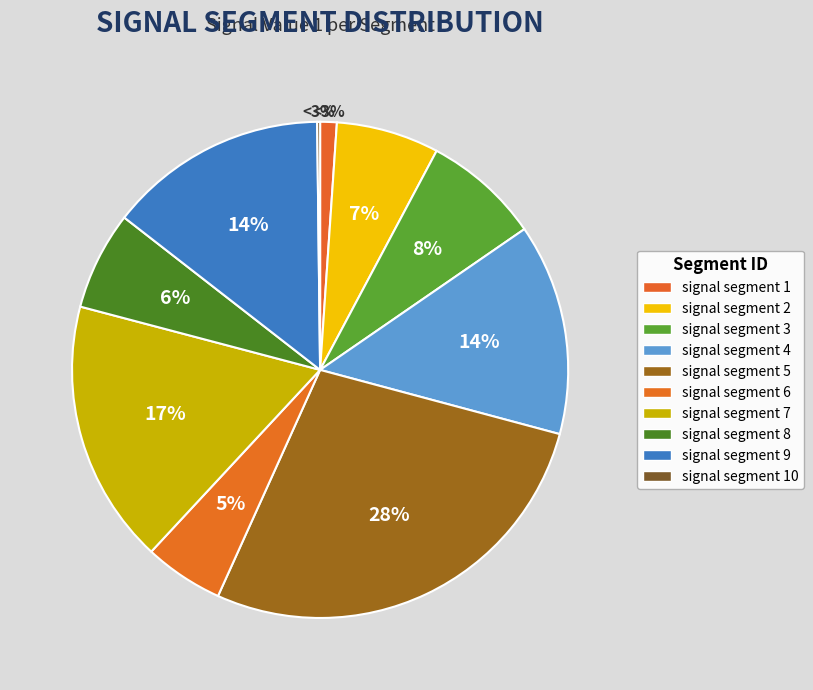

Does any single category account for the majority?

No